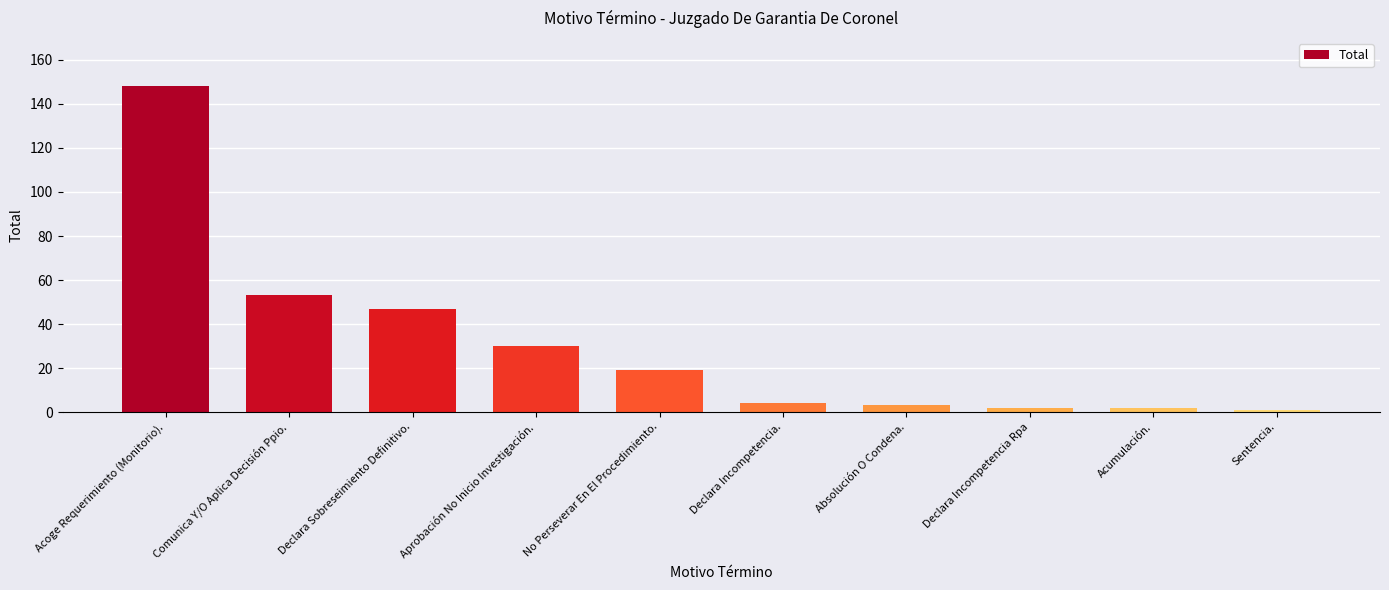

Are the bars horizontal?

No